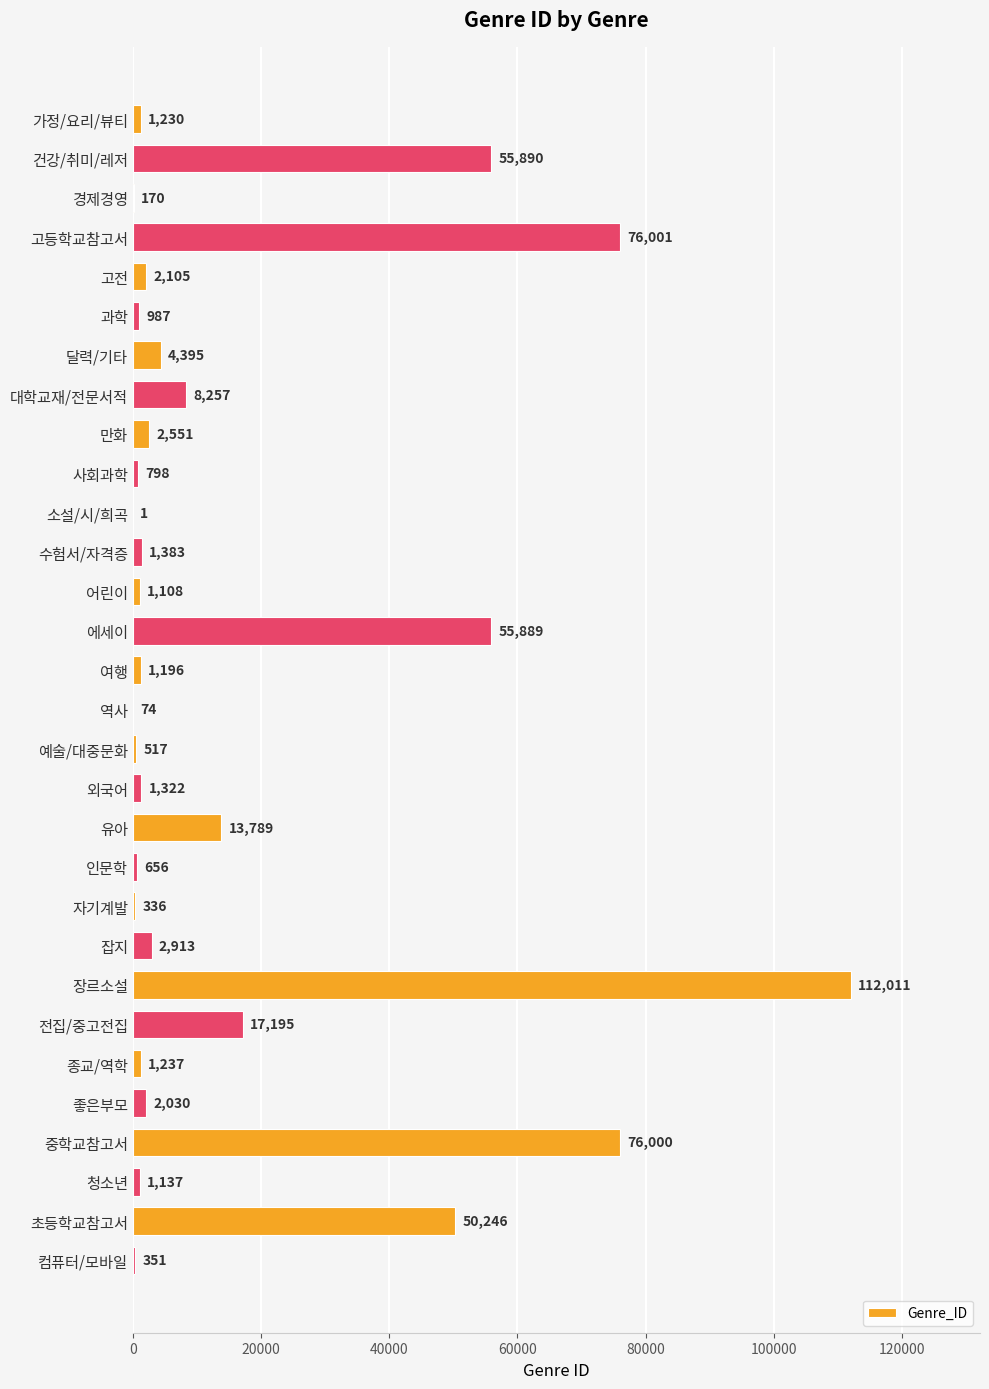

Where is the data nearest to the value 56006?

건강/취미/레저